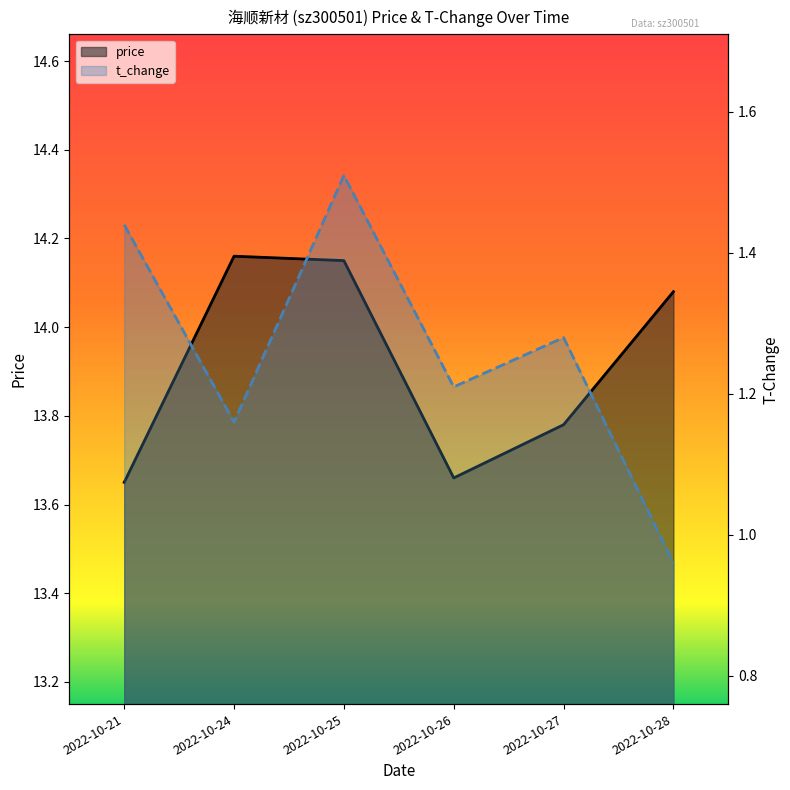

What is the value of the price point at the 6th from the left?

14.1